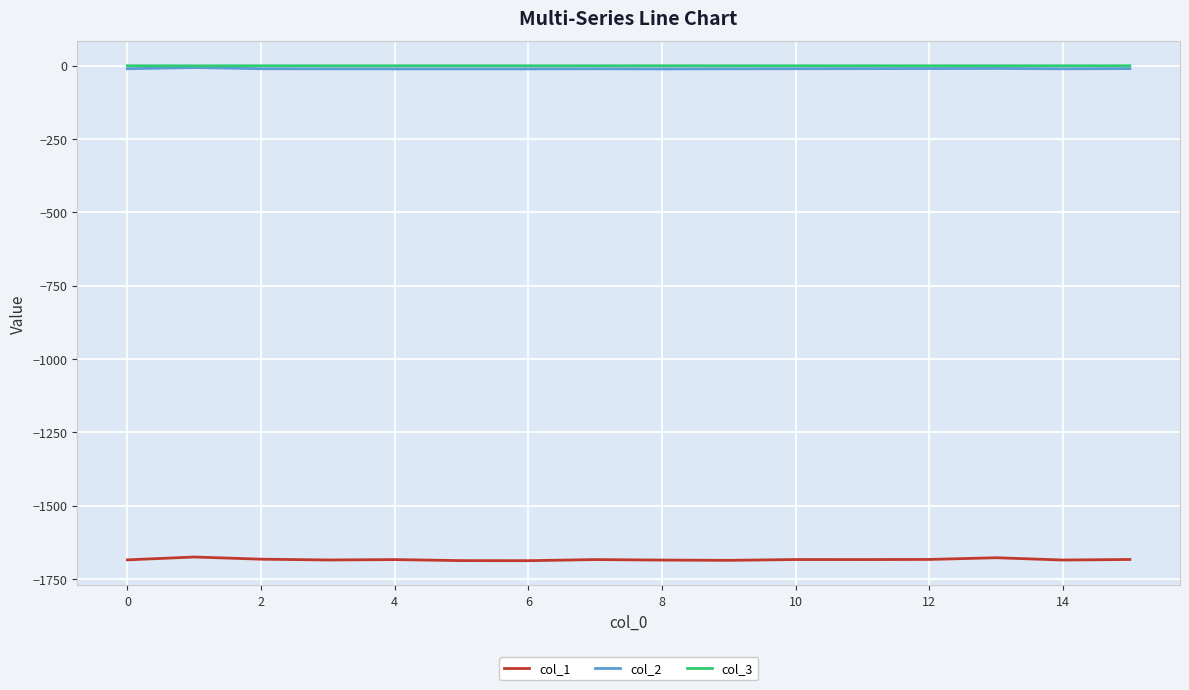

What is the maximum value for col_3?

-0.1